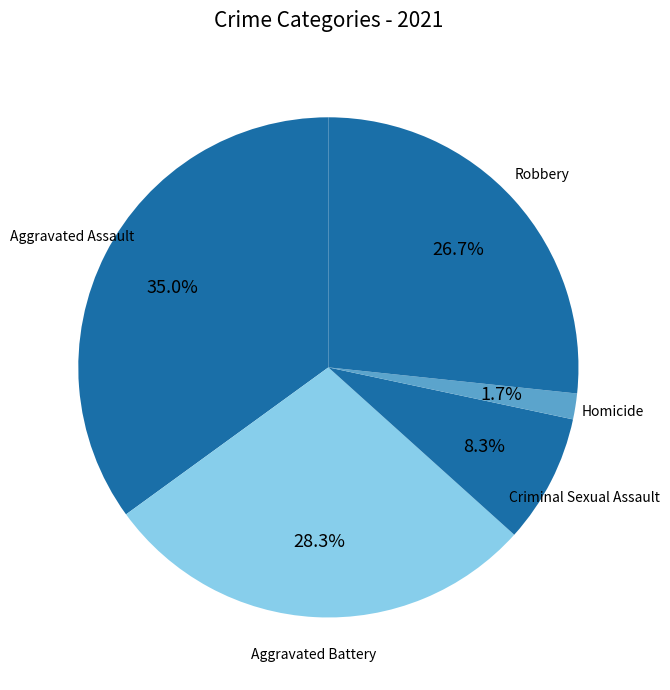

Count the number of slices in the pie.

5